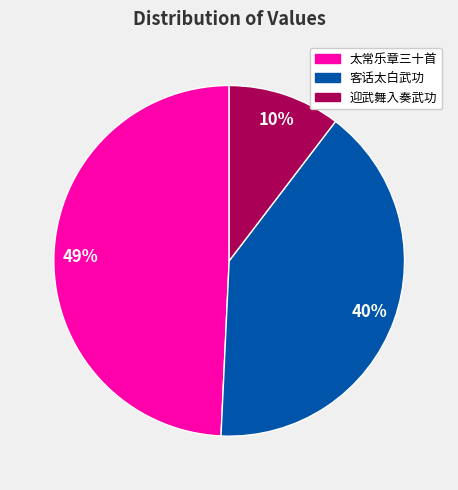

Does any single category account for the majority?

No